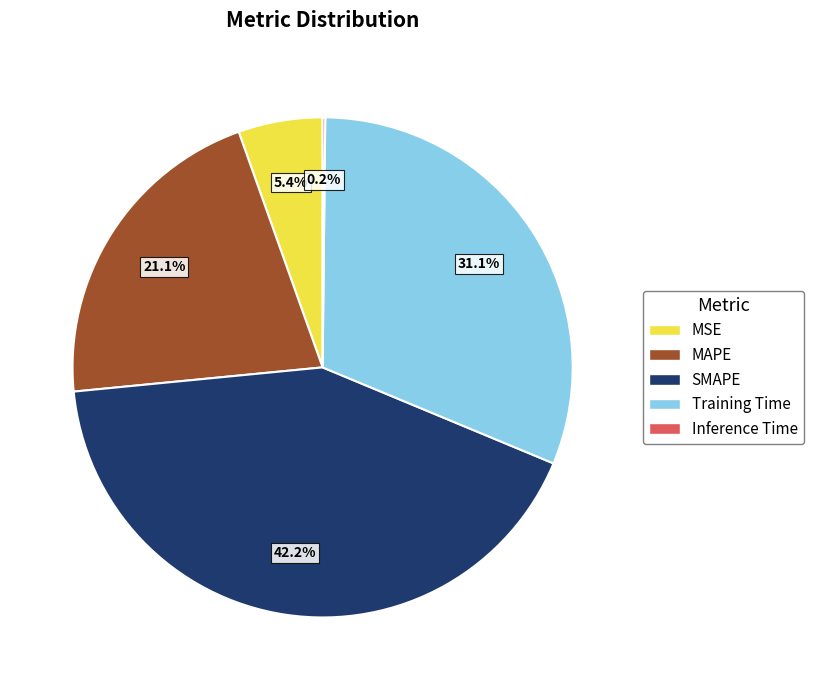

Between SMAPE and MAPE, which is larger?

SMAPE